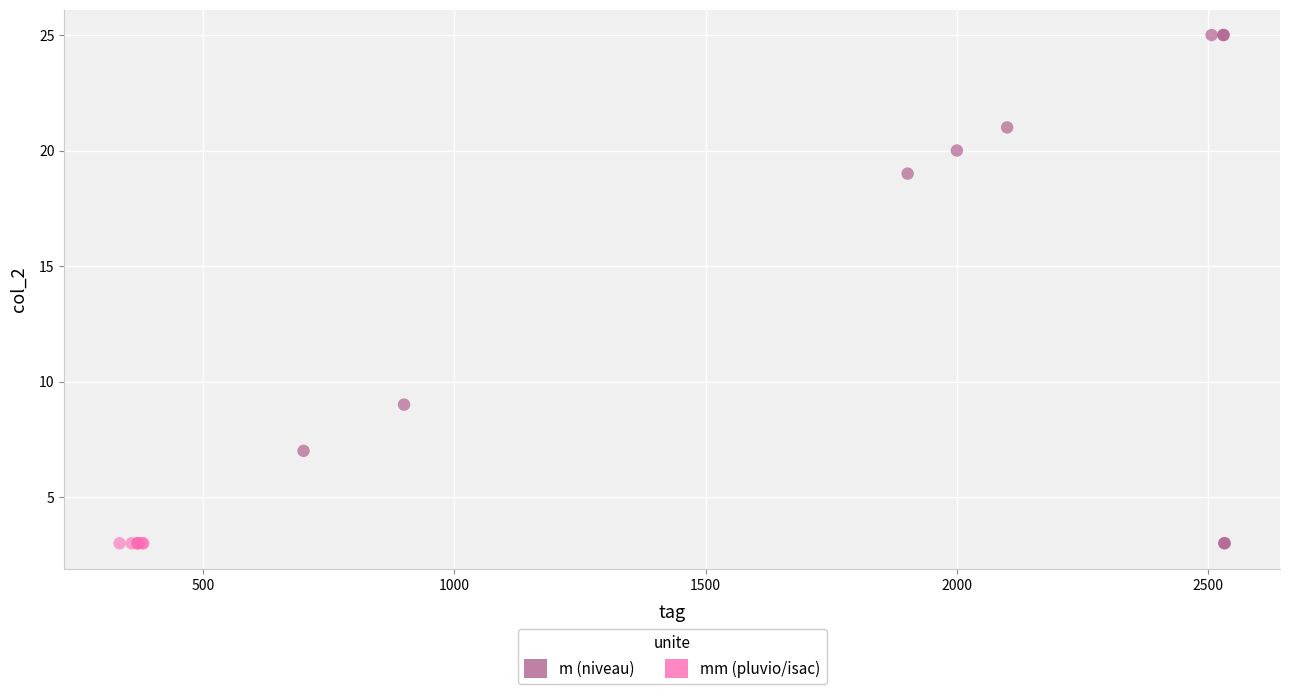

Which series reaches the maximum Y coordinate?

m (niveau)